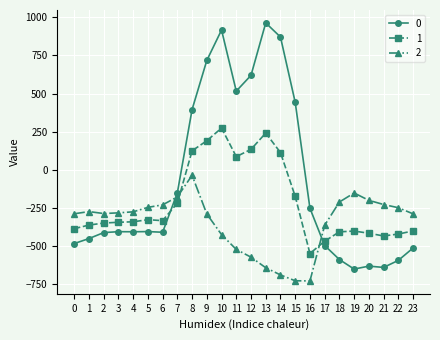

Is the value of 2 at 8 greater than the value of 0 at 11?

No